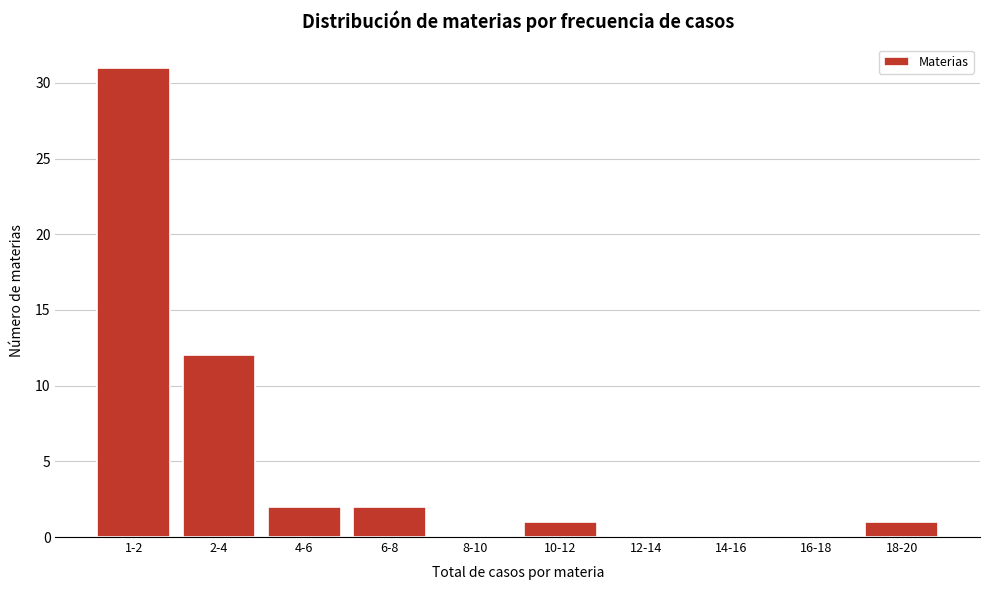

Reading right to left, what are all the values shown in this chart?

18-20=1	16-18=0	14-16=0	12-14=0	10-12=1	8-10=0	6-8=2	4-6=2	2-4=12	1-2=31